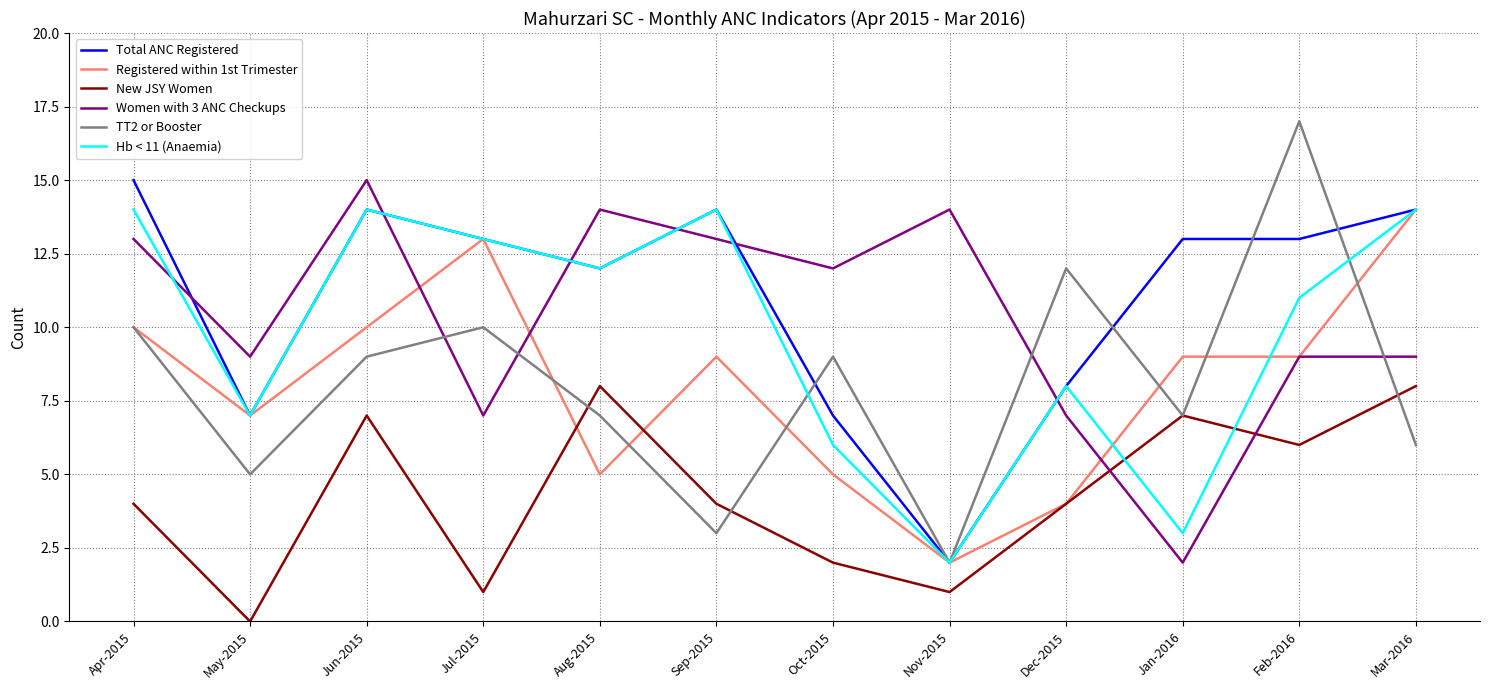

What position from the right is Jul-2015?

9